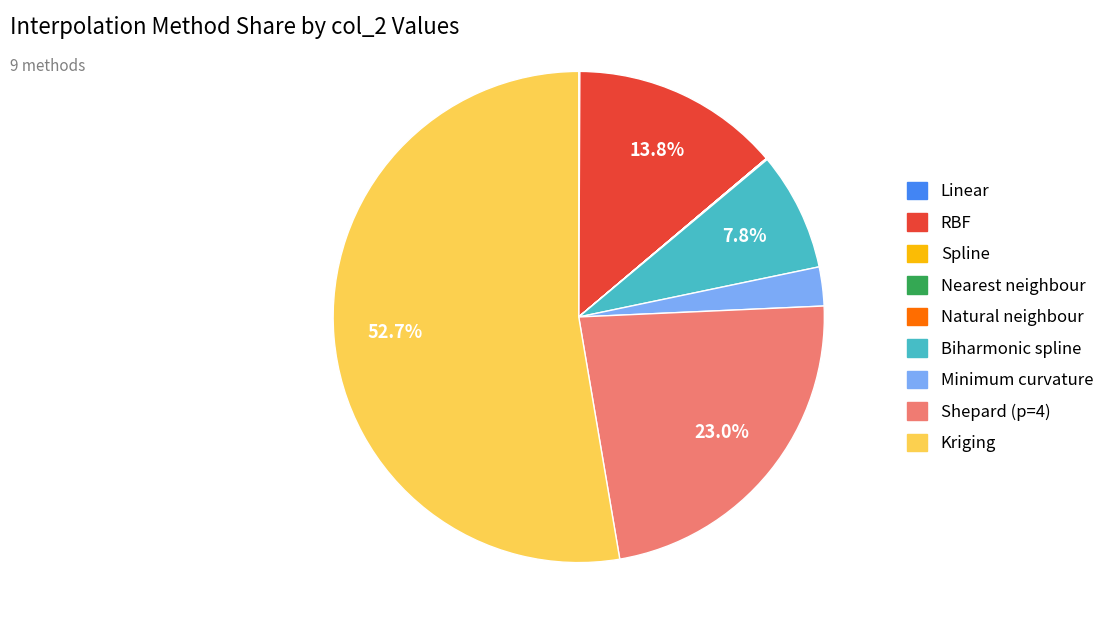

What portion of the pie excludes Biharmonic spline?

92.2%